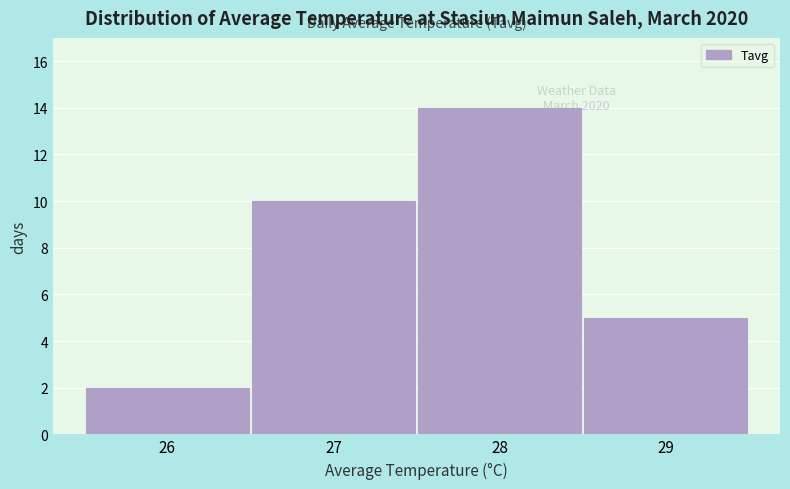

Over which range of the x-axis is the bar tallest?

27.5 to 28.5